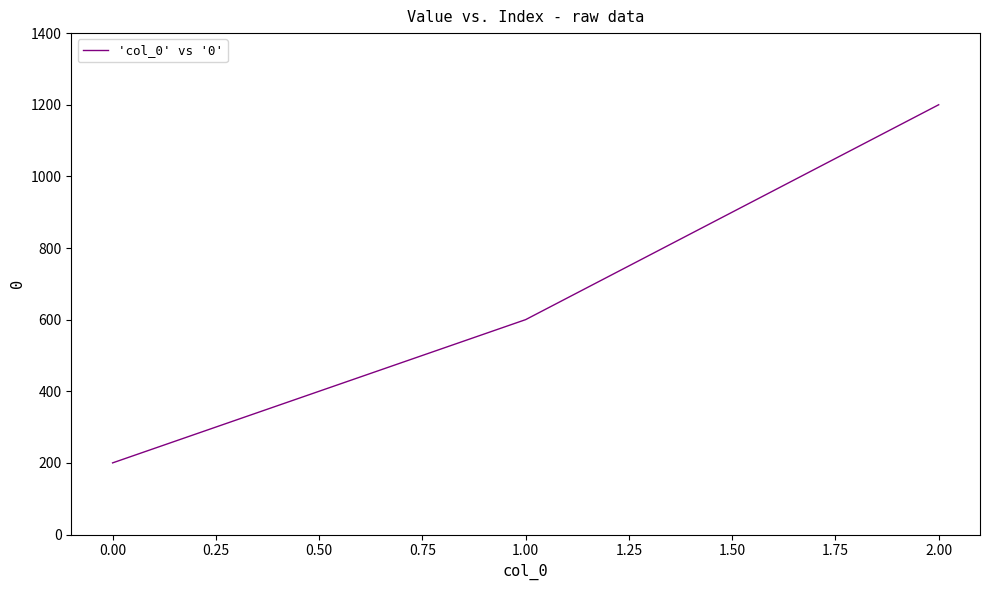

Is this an area chart (filled region under the line)?

No